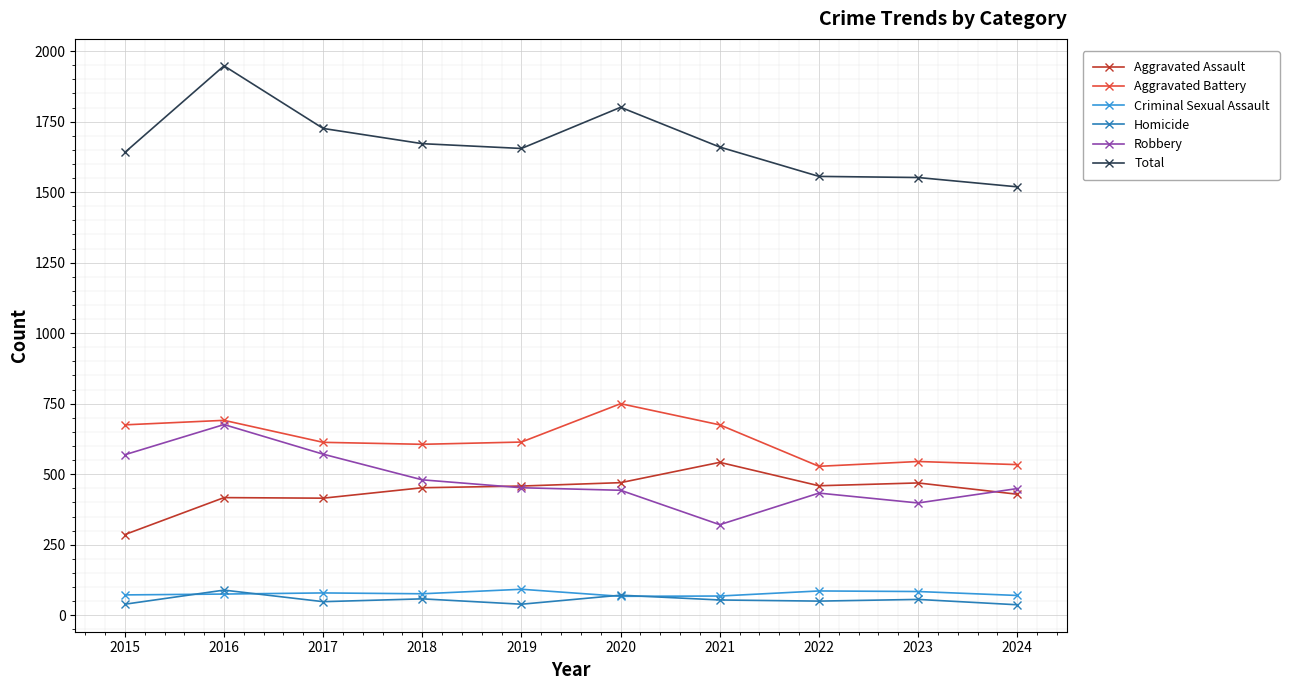

What is the difference between the maximum and second lowest values in the Homicide series?

50